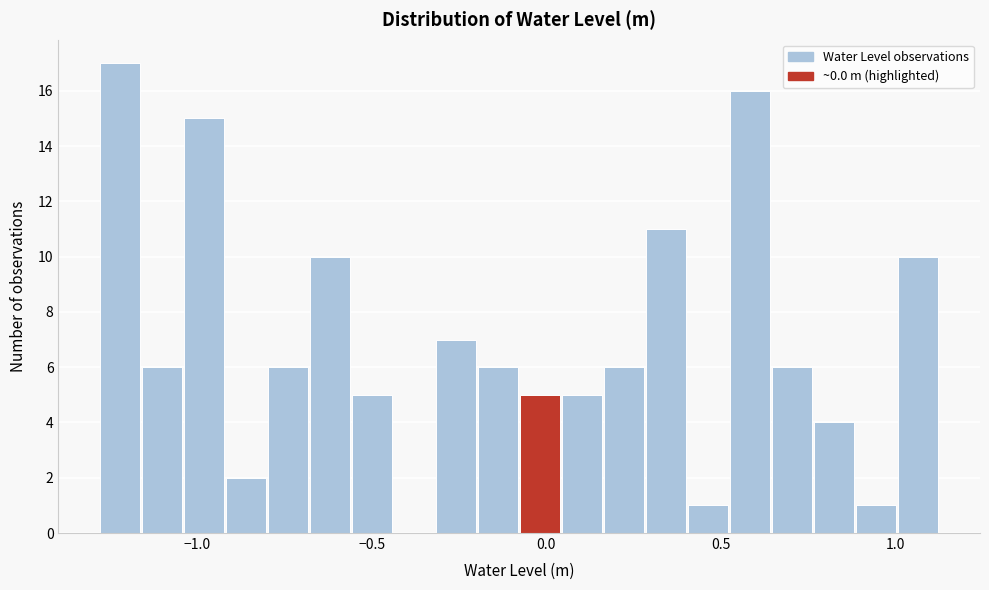

Read against the x-axis, roughly where is the centre of the tallest bar?

-1.20